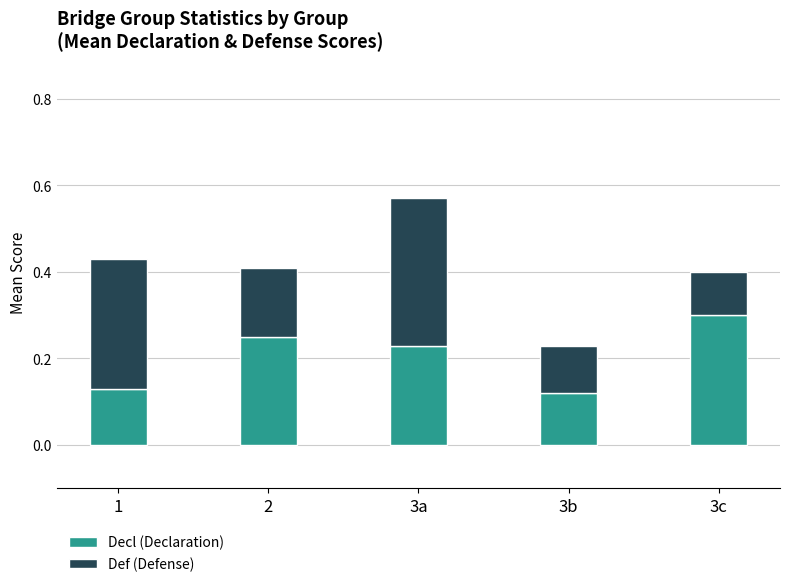

Count the number of categories in the chart.

5